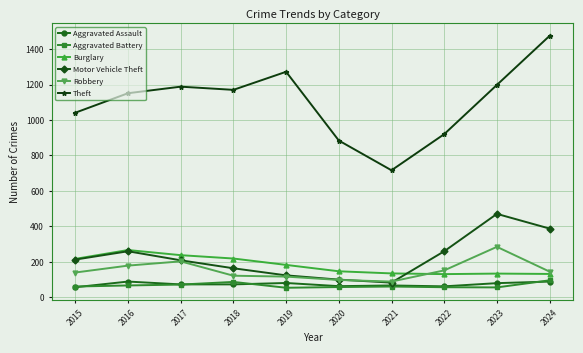

What is the average value of the Motor Vehicle Theft series?

226